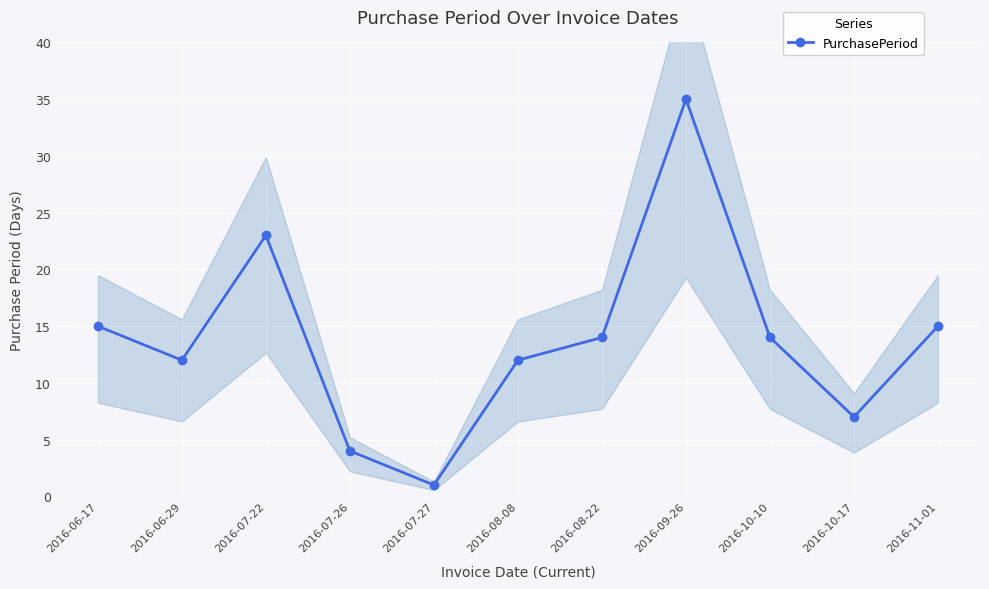

What is the smallest value displayed?

1